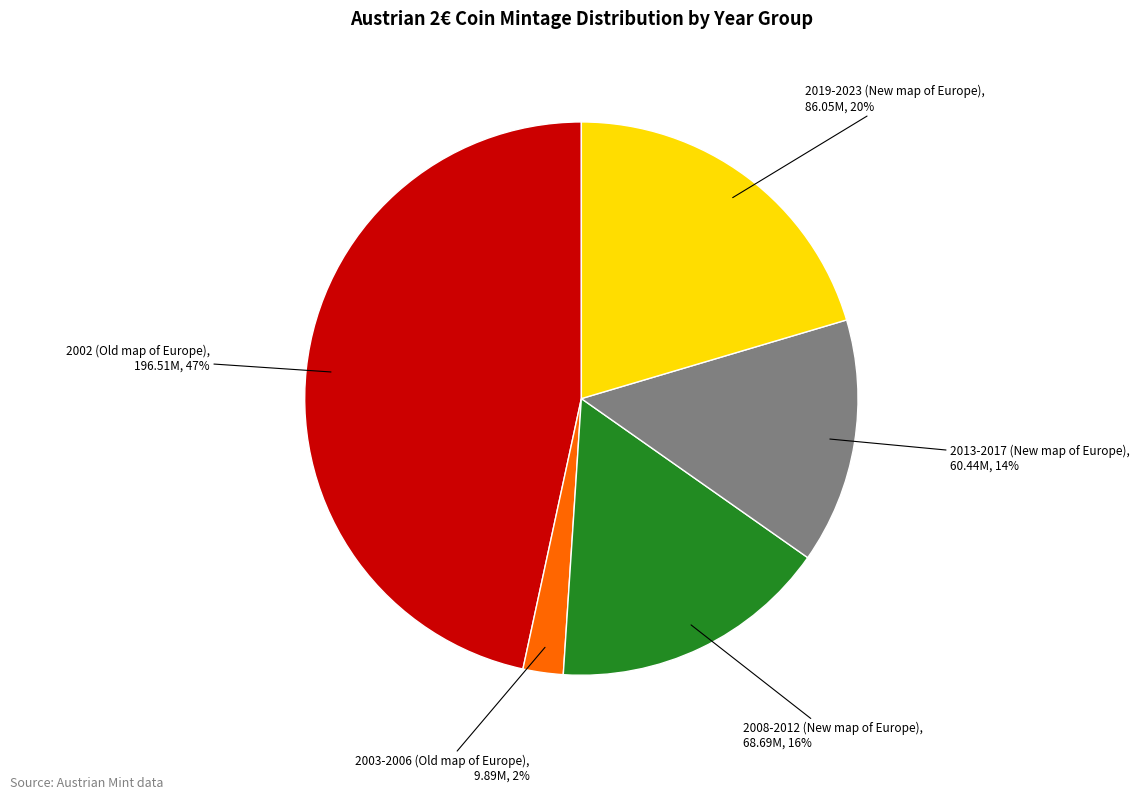

How many segments does this pie chart have?

5